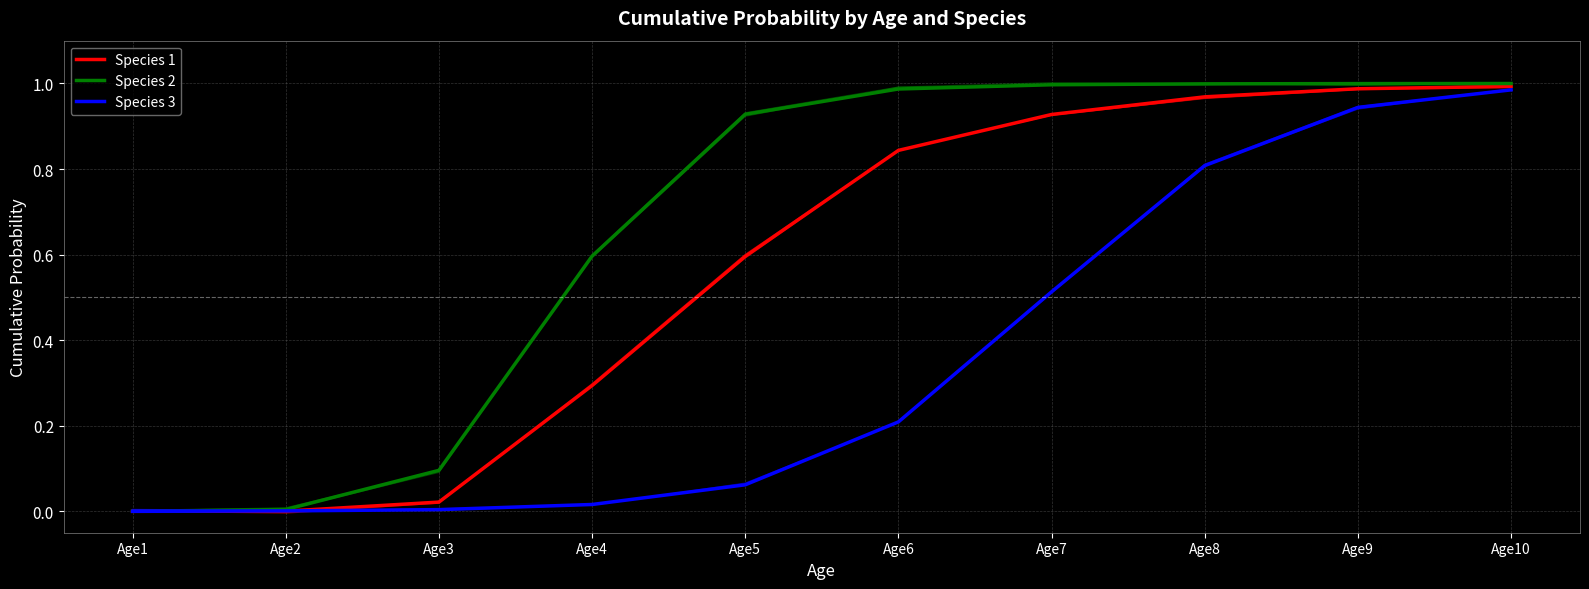

Between Age7 and Age4, which is larger?

Age7